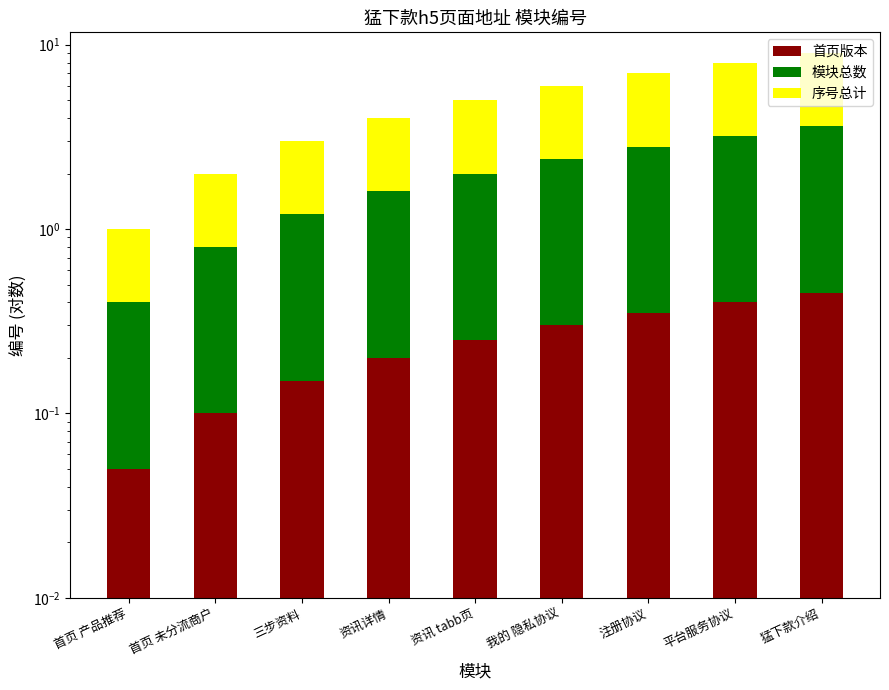

How many groups of bars are there?

9